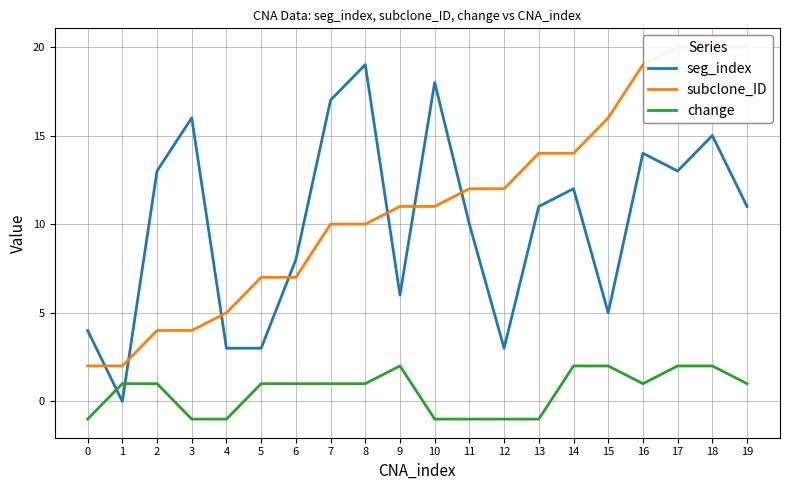

How many lines are shown in the chart?

3